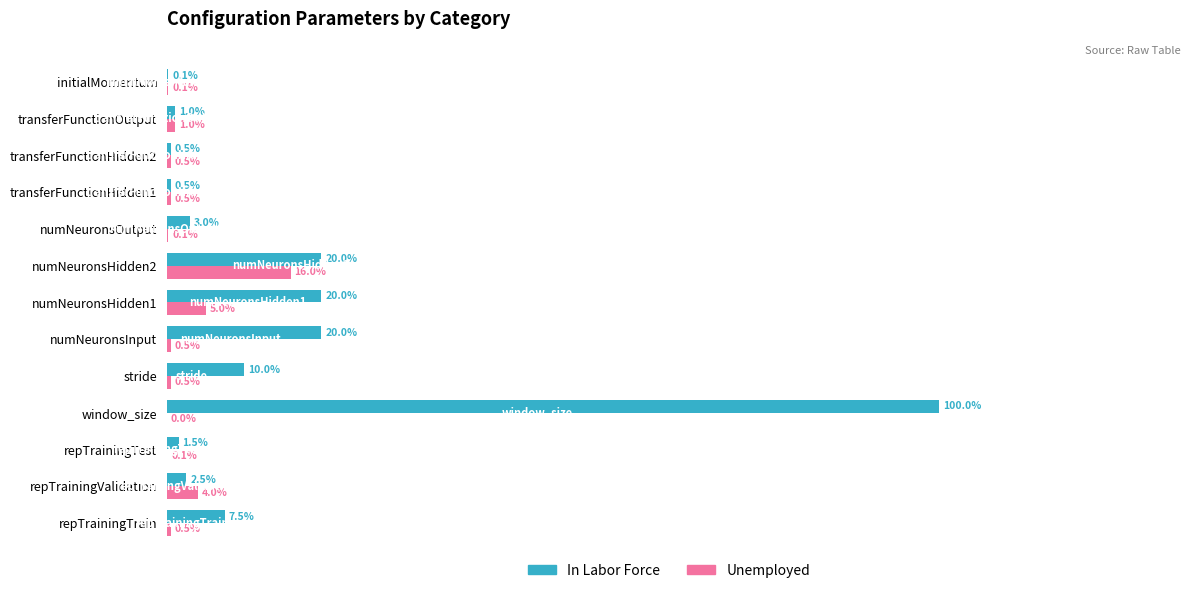

At which category does the chart reach its peak across all series?

window_size